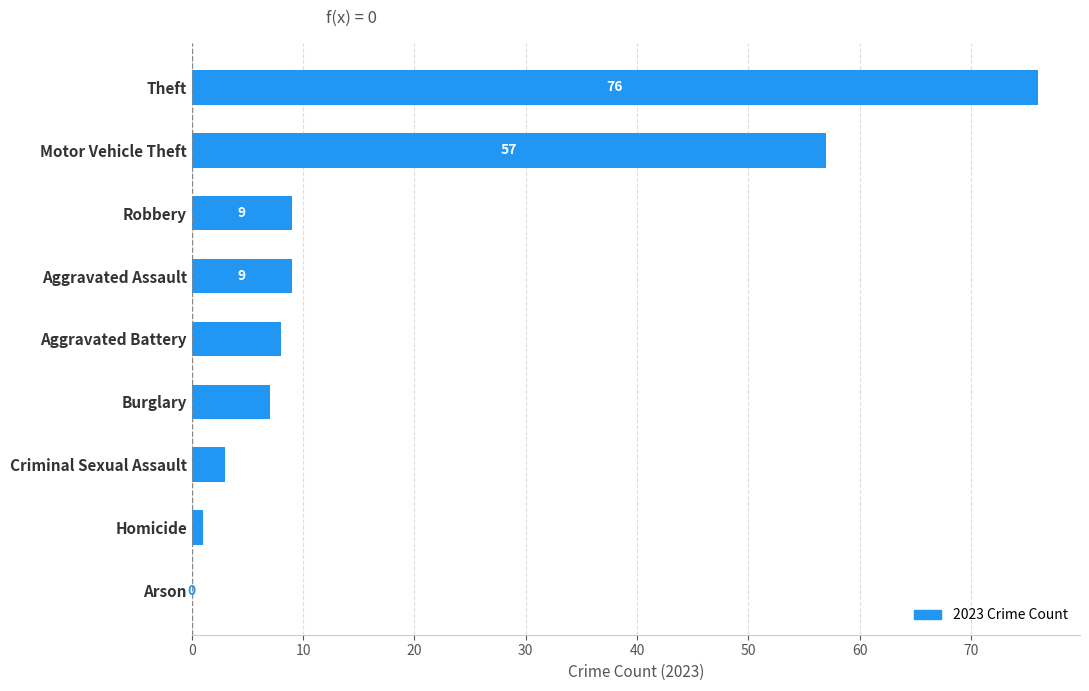

What is the change in value from Theft to Motor Vehicle Theft?

-19